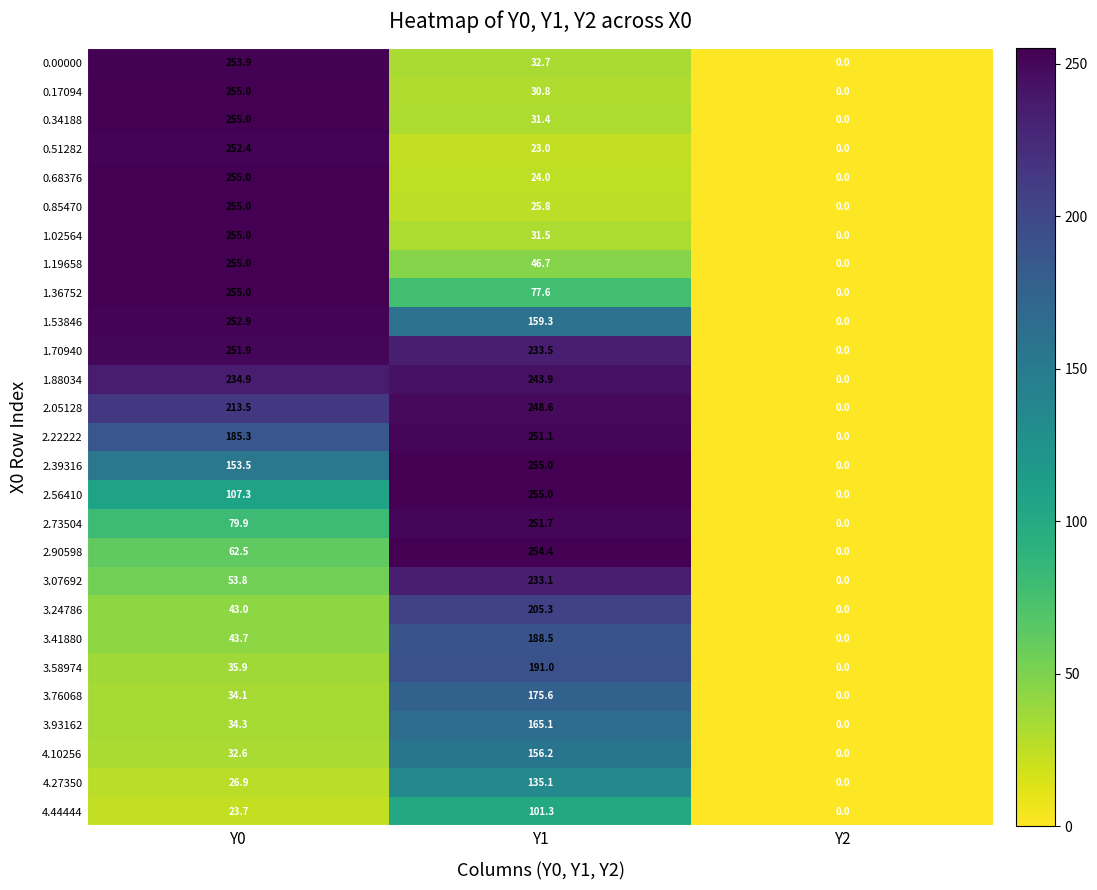

What is the sum of the 2.90598 values at Y0 and Y2?

62.5